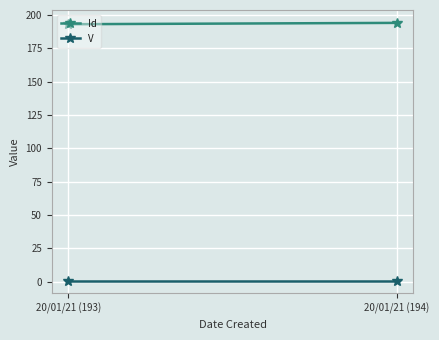

The value of Id at 20/01/21 (194) is 194. True or false?

True